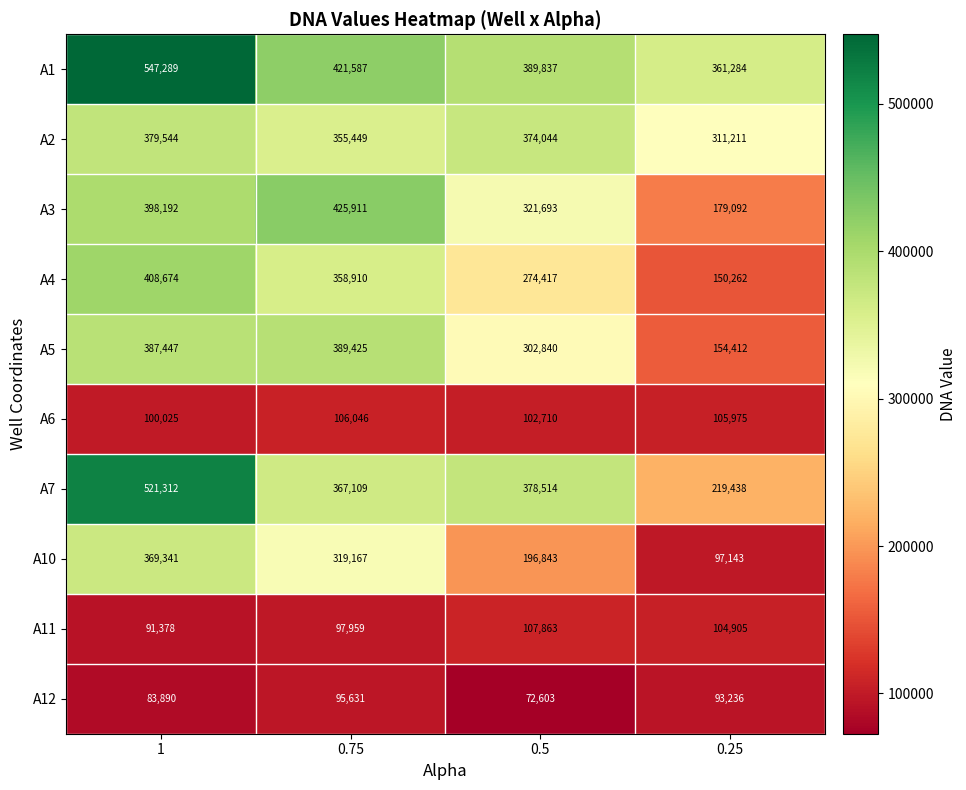

At 0.75, list the series in order from smallest to largest.

A12, A11, A6, A10, A2, A4, A7, A5, A1, A3